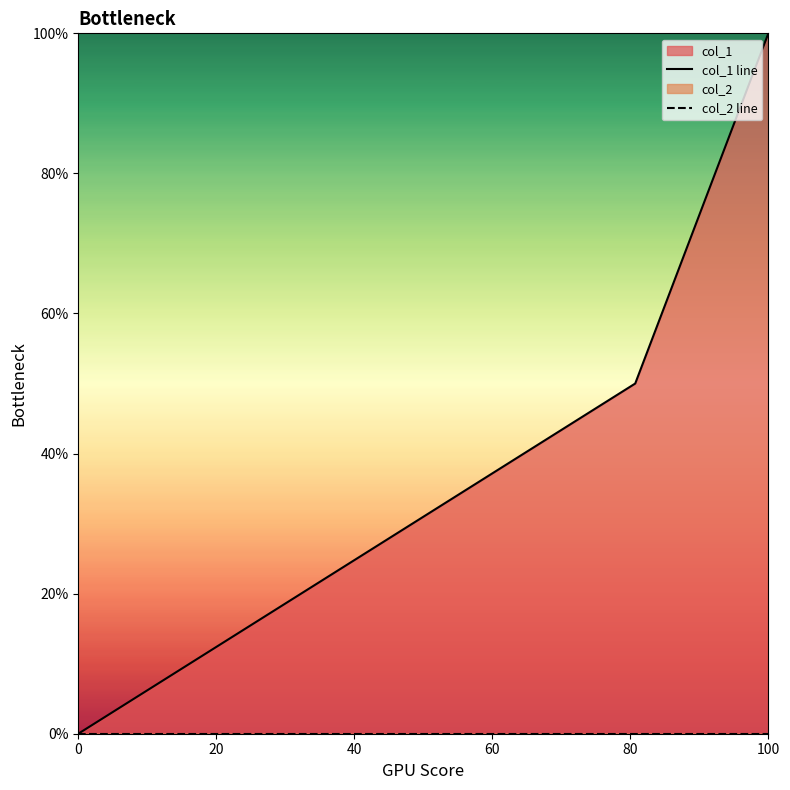

Is the value of col_2 line at 100 greater than the value of col_1 line at 0?

No